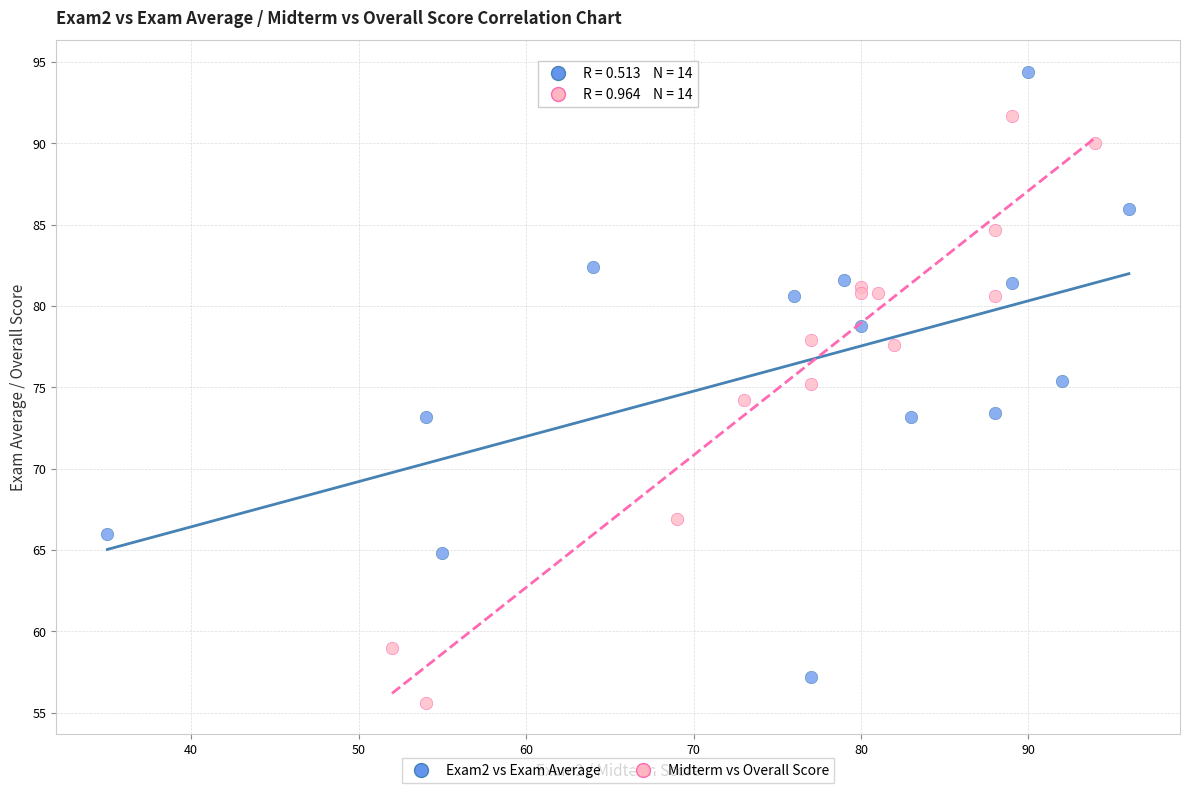

Which series reaches the minimum Y coordinate?

Midterm vs Overall Score